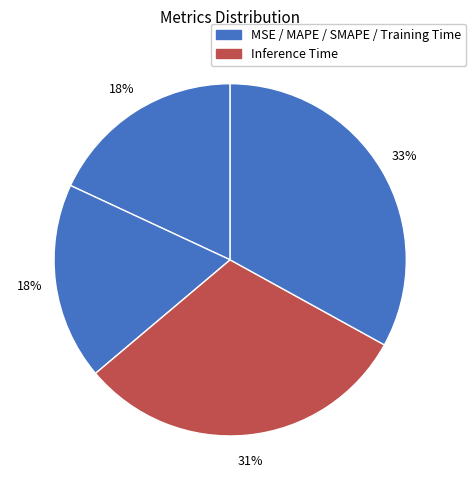

Count the number of slices in the pie.

5